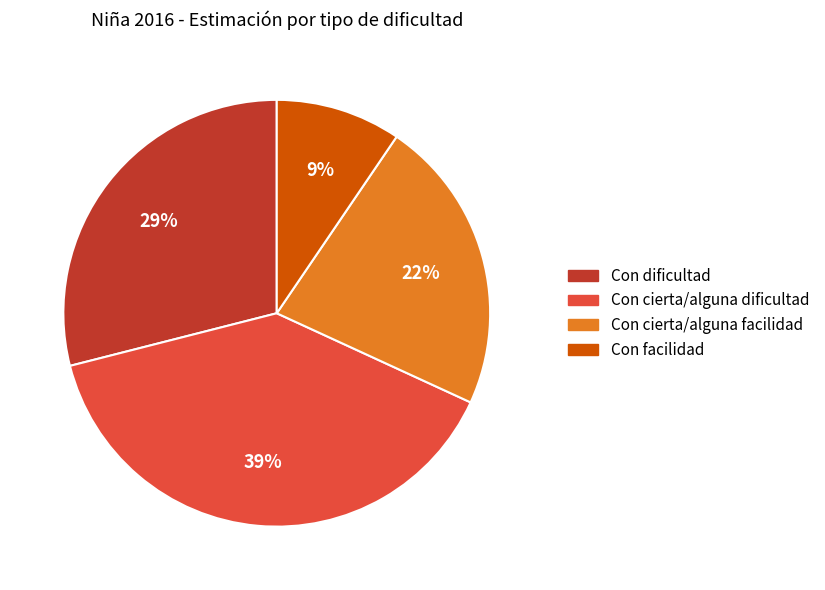

Is it true that Con dificultad is 29% of the pie?

True